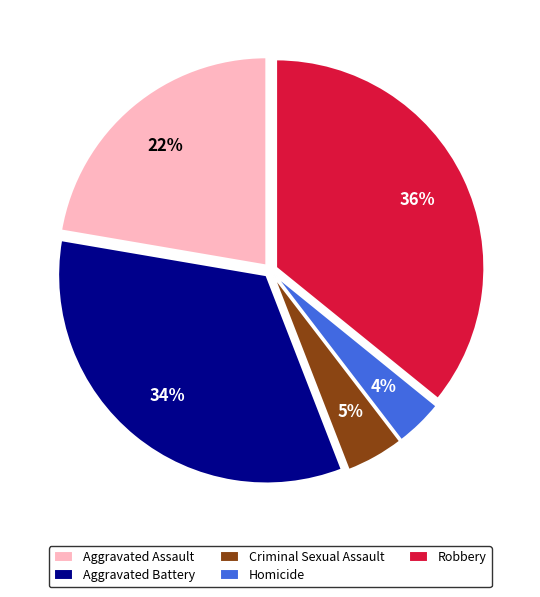

To the nearest percent, what is the average slice percentage?

20%